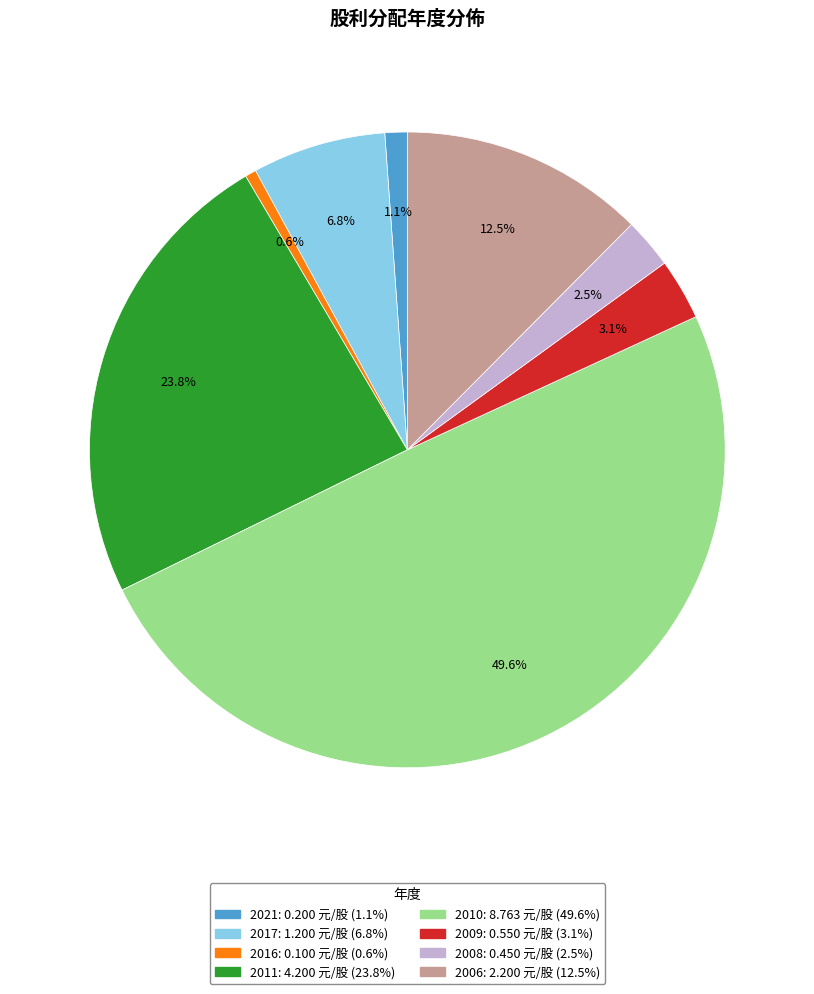

To the nearest percent, what is the average slice percentage?

12%